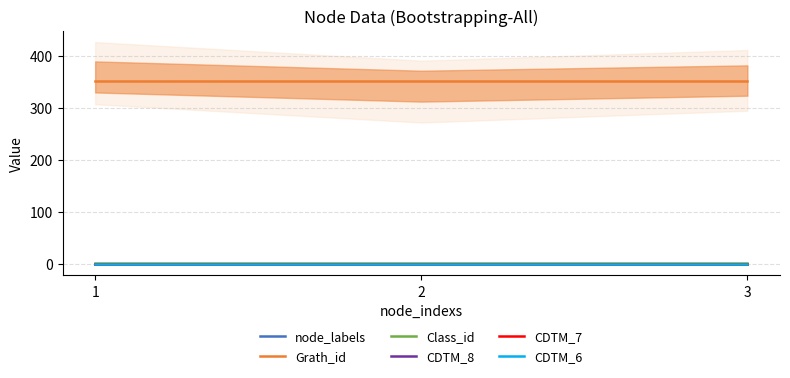

Reading right to left, list all the values displayed in this chart.

node_labels: 1	1	1
Grath_id: 353	353	353
Class_id: 2	2	2
CDTM_8: 0	0	0
CDTM_7: 0	0	0
CDTM_6: 0	0	0